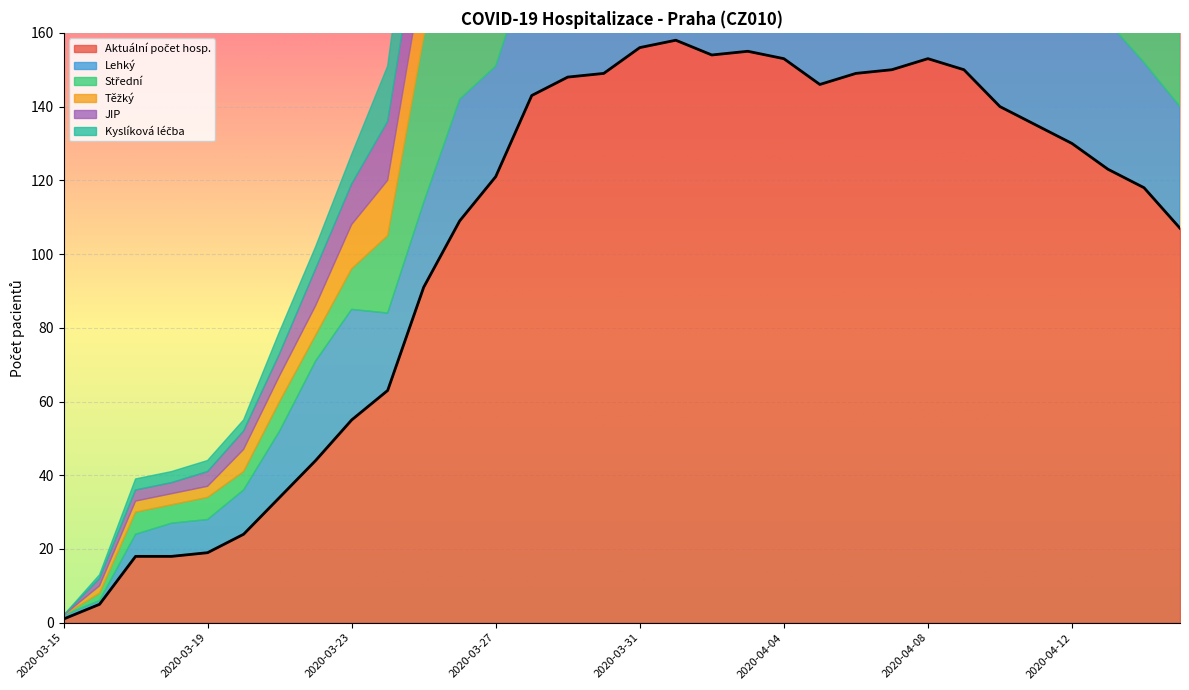

What is the sum of the Střední values at 2020-04-12 and 2020-04-09?

83